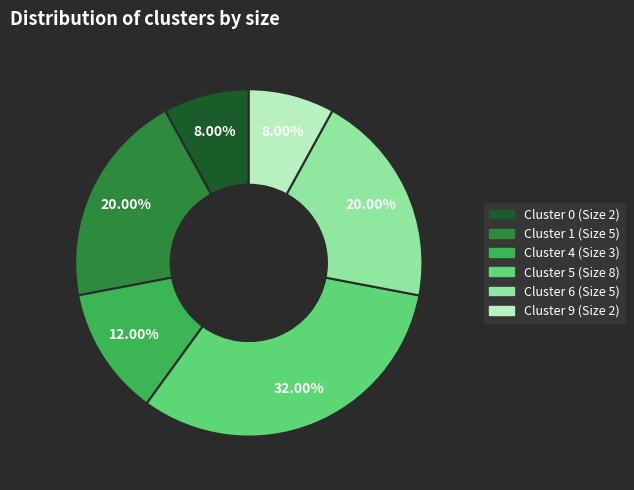

How many slices are in this pie chart?

6